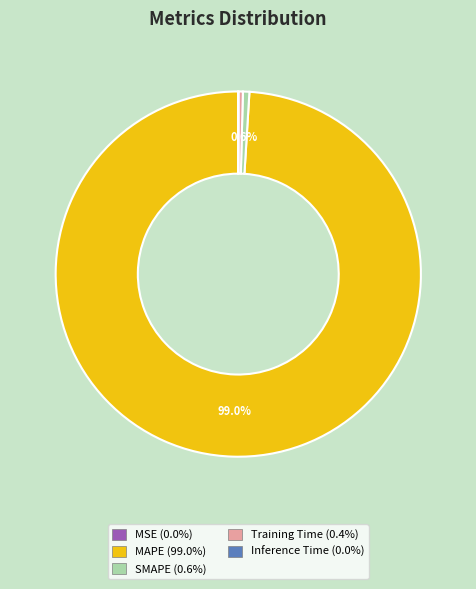

What is the largest slice in the pie chart?

MAPE